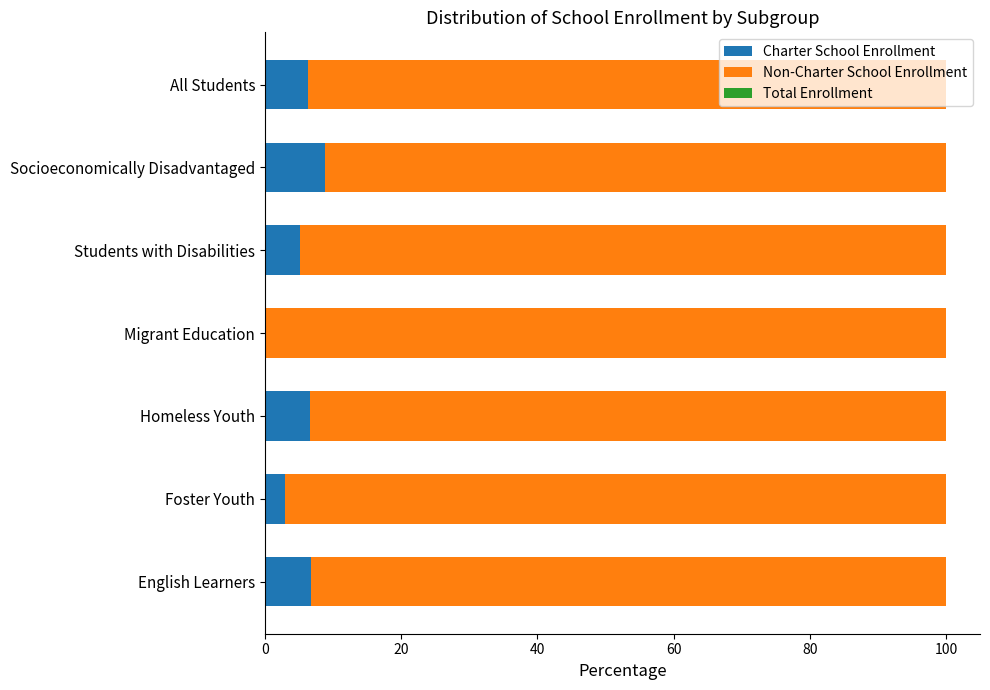

True or false: Charter School Enrollment has a value of 0.0 at Migrant Education.

True